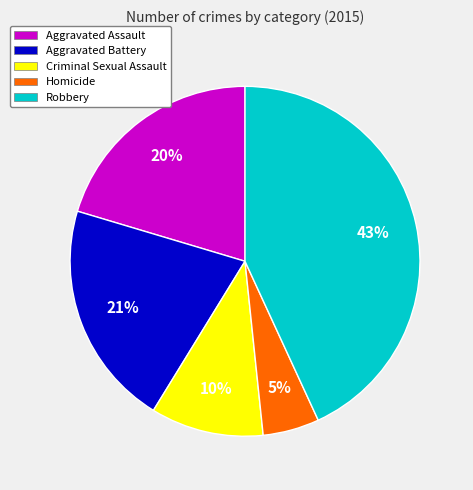

Is it true that Aggravated Battery is 32% of the pie?

False